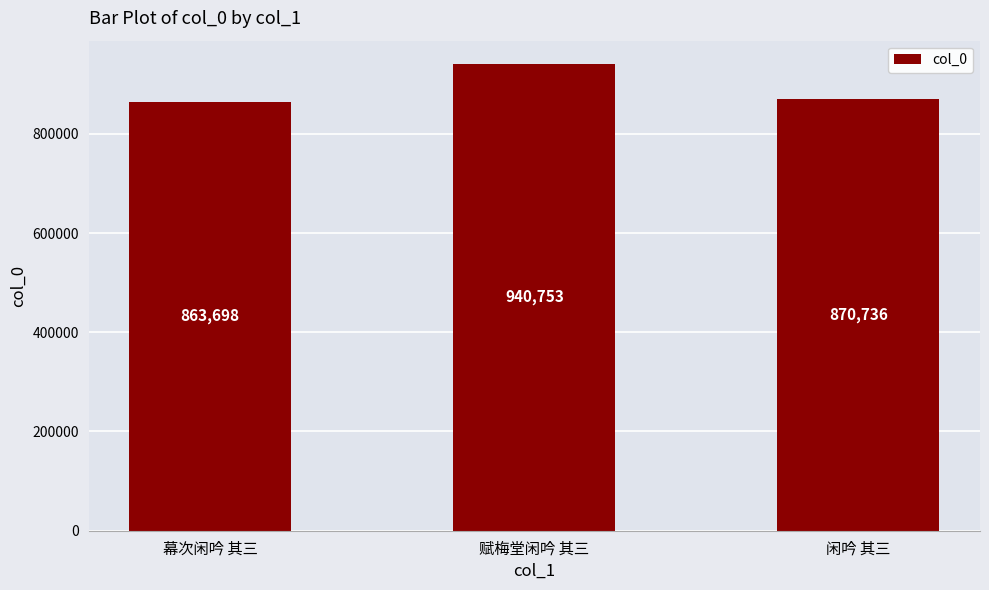

True or false: the data shows 548076 at 赋梅堂闲吟 其三.

False